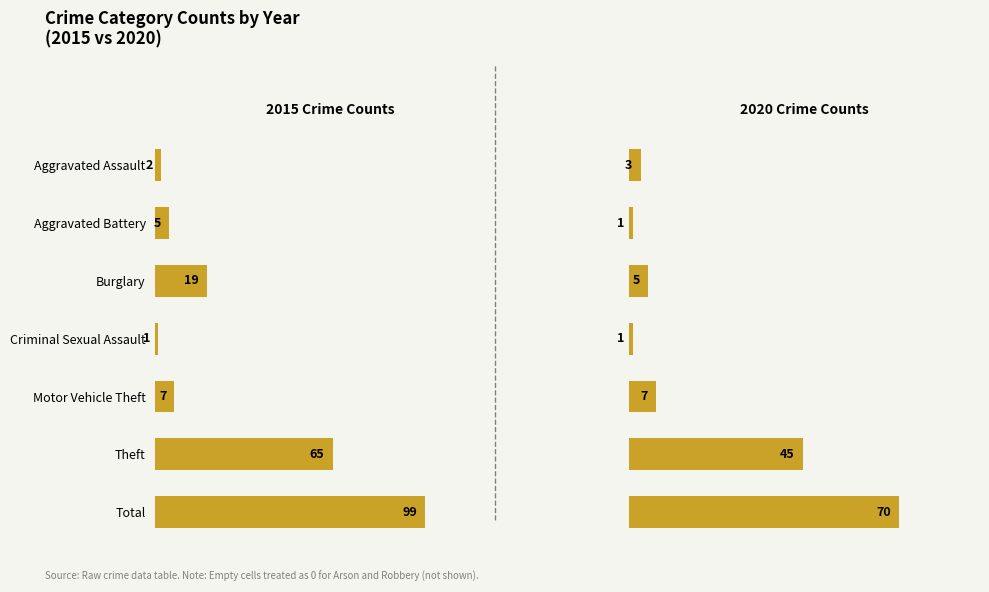

Reading left to right, what are all the values shown in this chart?

2015: 2	5	19	1	7	65	99
2020: 3	1	5	1	7	45	70